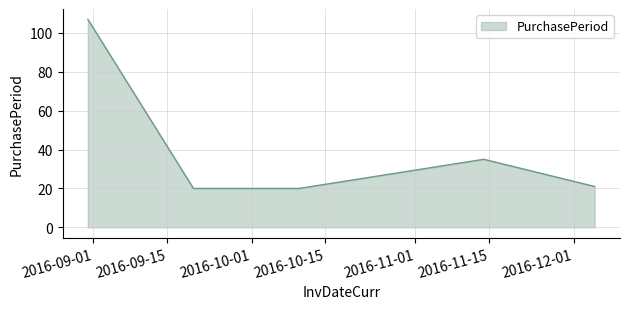

What is the sum of all values?

203